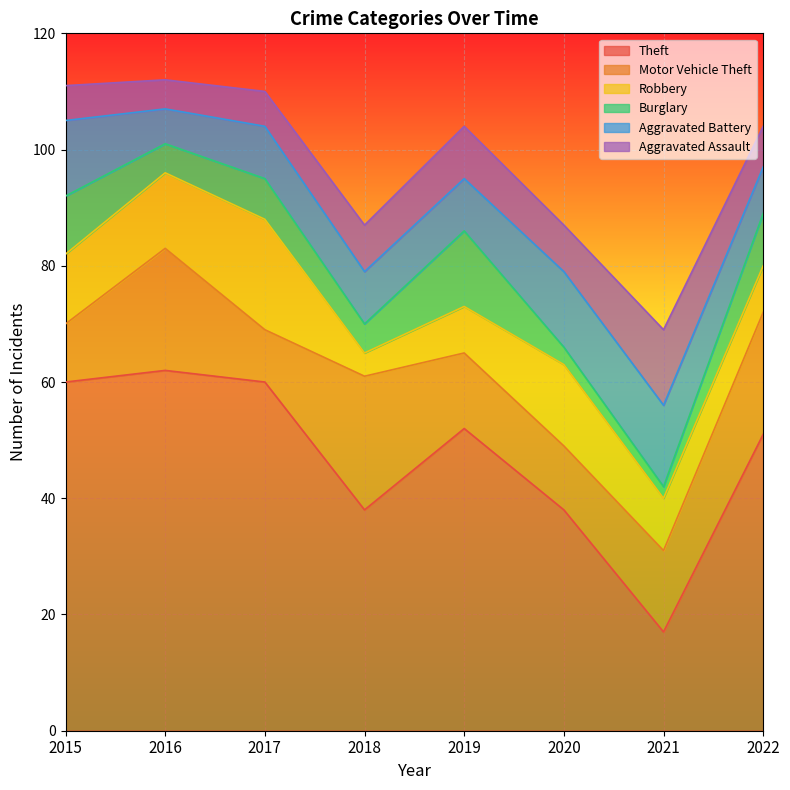

What is the difference between the Theft values at 2018 and 2017?

22